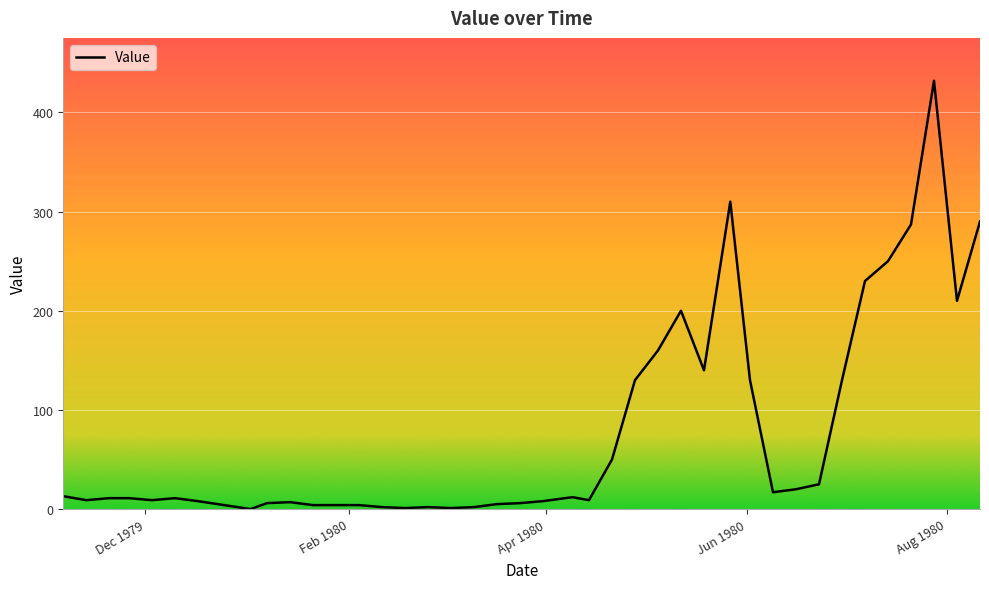

What is the difference between the maximum and minimum values?

432